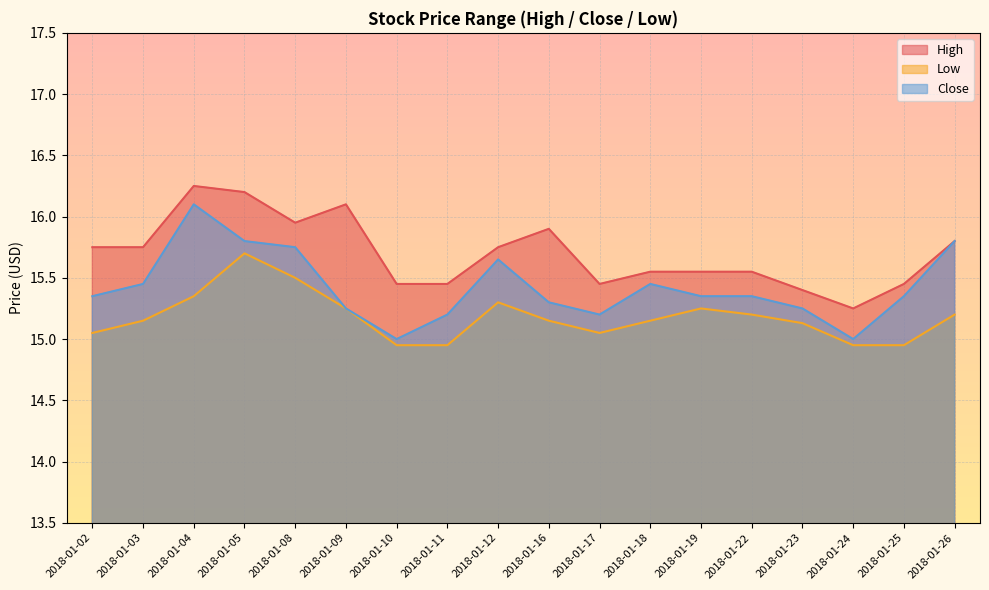

Reading left to right, list all the values displayed in this chart.

High: 15.8	15.8	16.2	16.2	15.9	16.1	15.4	15.4	15.8	15.9	15.4	15.6	15.6	15.6	15.4	15.2	15.4	15.8
Low: 15.1	15.1	15.4	15.7	15.5	15.2	14.9	14.9	15.3	15.1	15.1	15.1	15.2	15.2	15.1	14.9	14.9	15.2
Close: 15.4	15.4	16.1	15.8	15.8	15.2	15.0	15.2	15.6	15.3	15.2	15.4	15.4	15.4	15.2	15.0	15.4	15.8